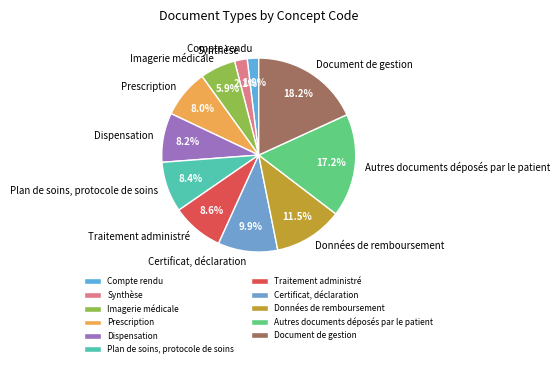

How many slices are in this pie chart?

11